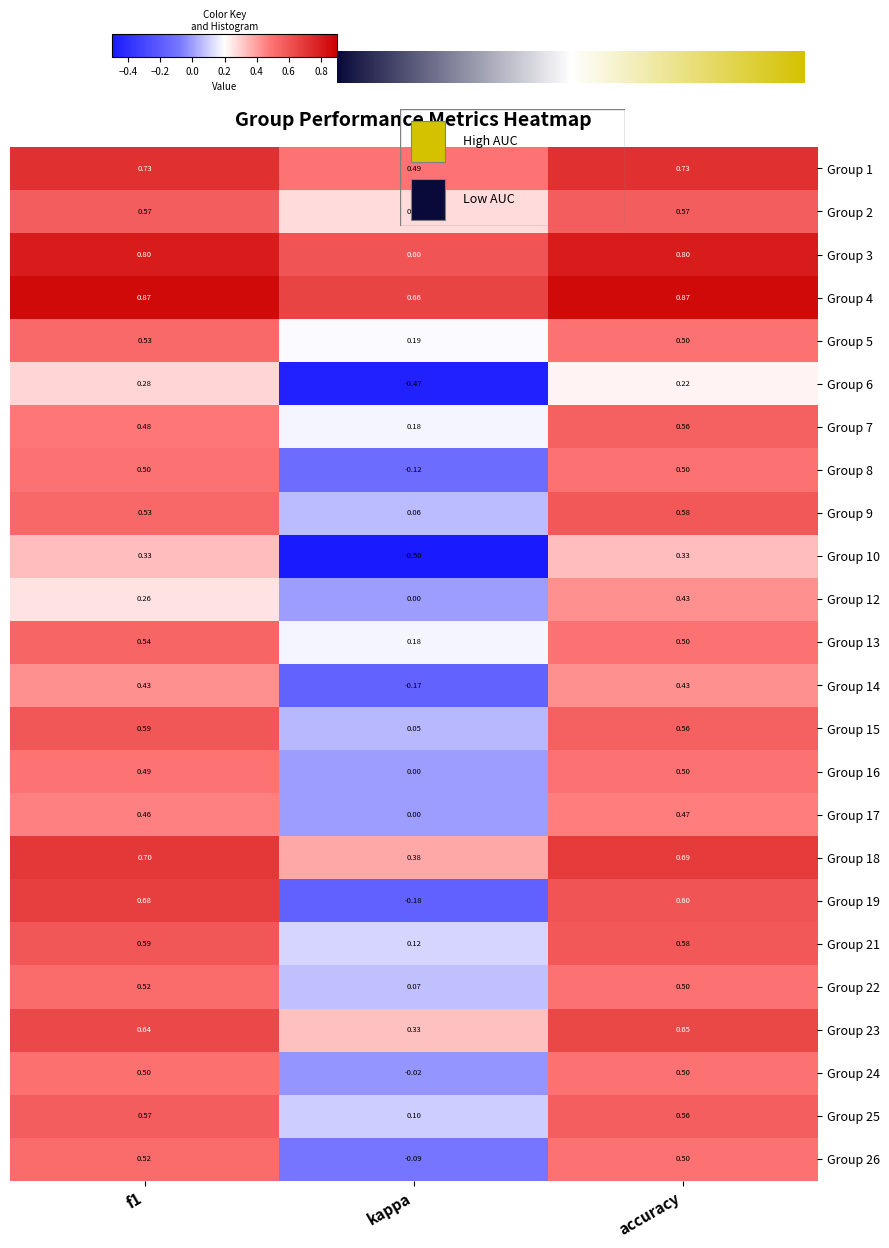

How many categories are shown in the chart?

3